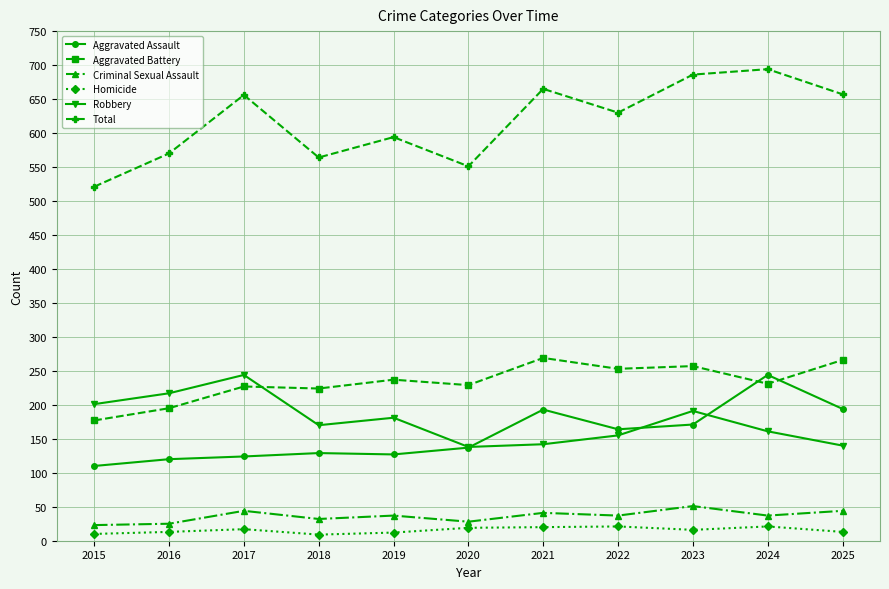

True or false: Homicide has a value of 17 at 2017.

True